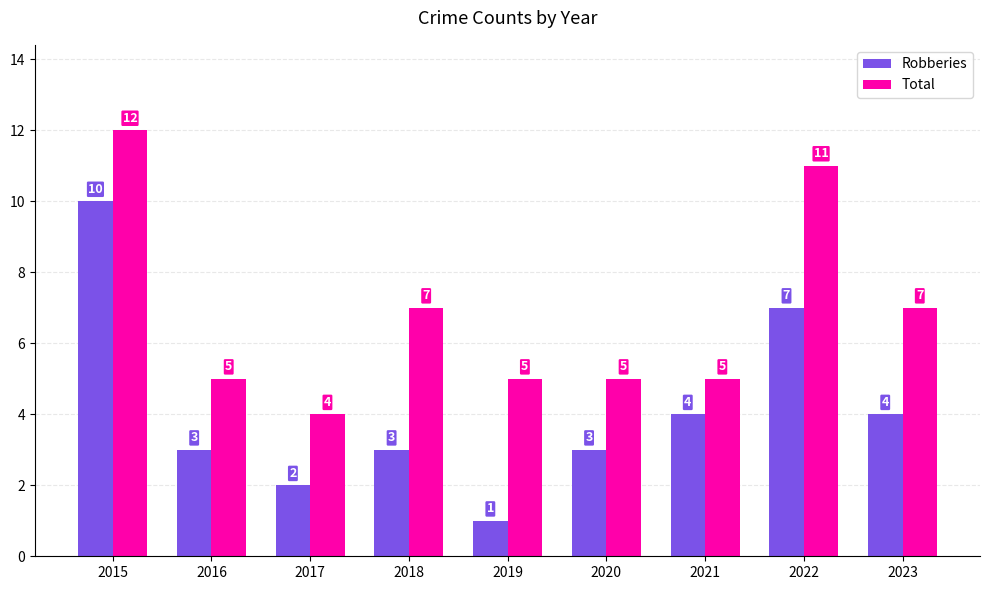

What is the difference between the second highest and second lowest values in the Total series?

6